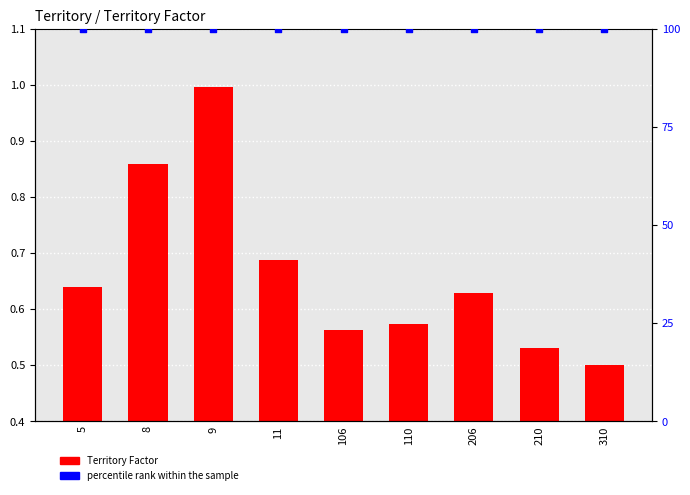

Is the value of percentile rank within the sample at 8 greater than the value of Territory Factor at 106?

Yes